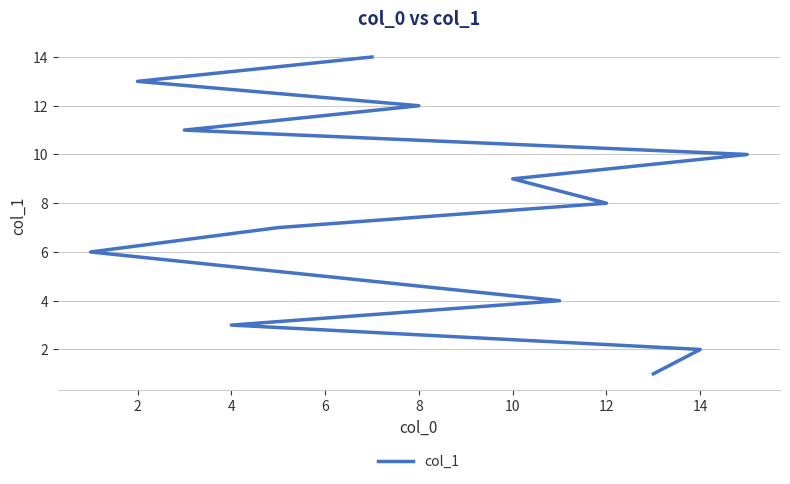

What is the smallest value displayed?

1